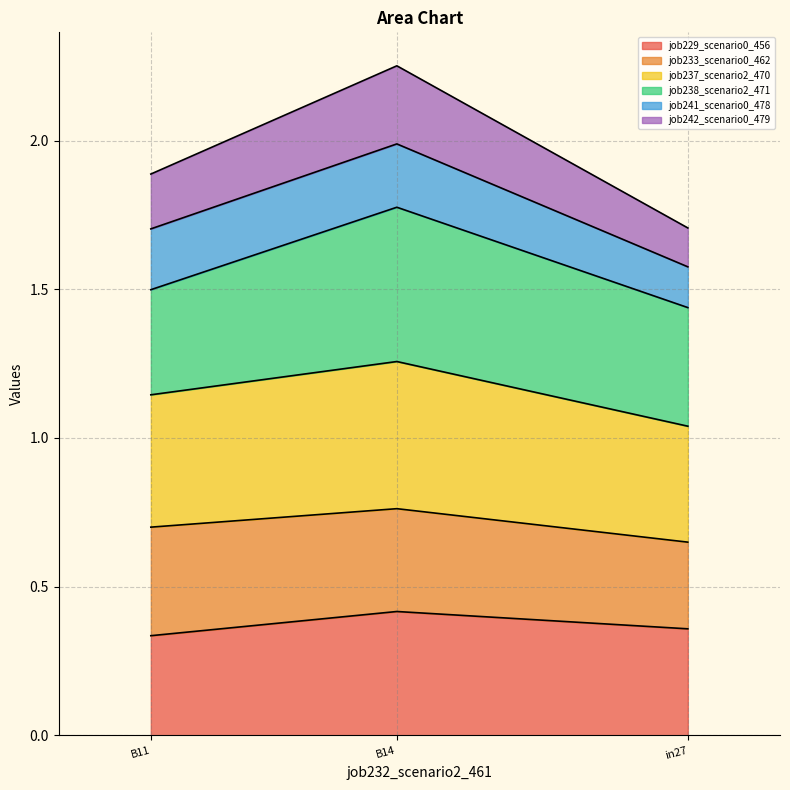

Does the chart have visible grid lines?

Yes